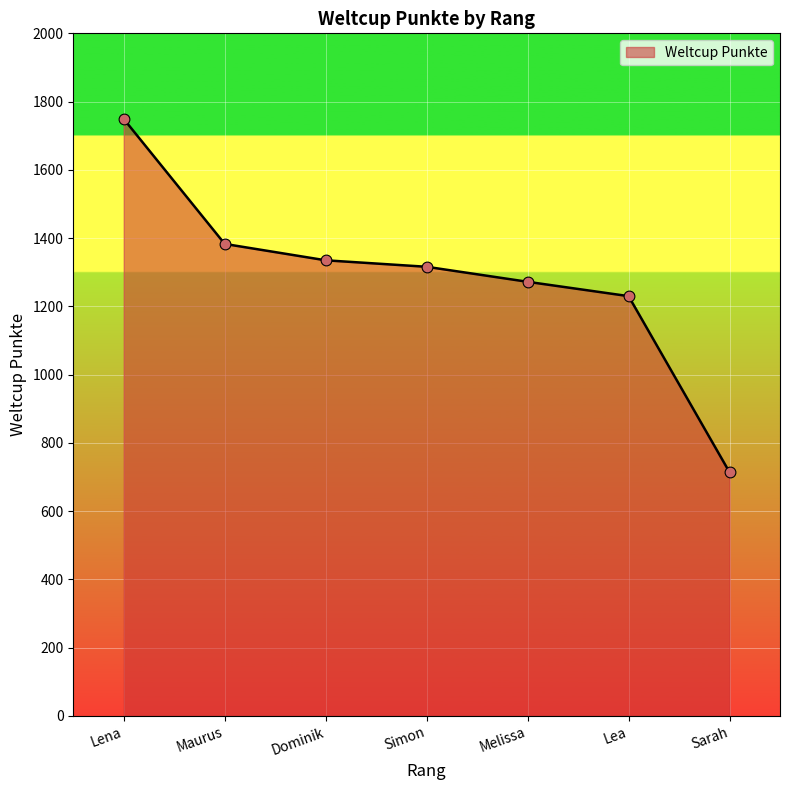

Approximately how many times larger is the value at Simon compared to Melissa?

1.0